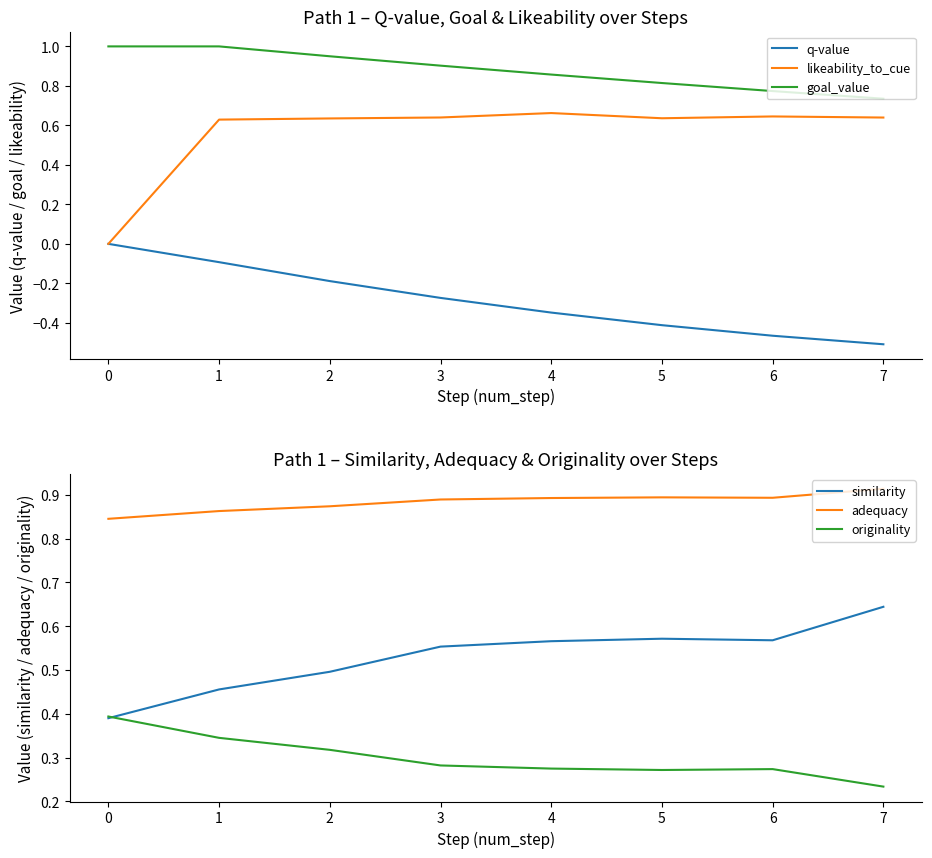

At which label is originality closest to 0?

7